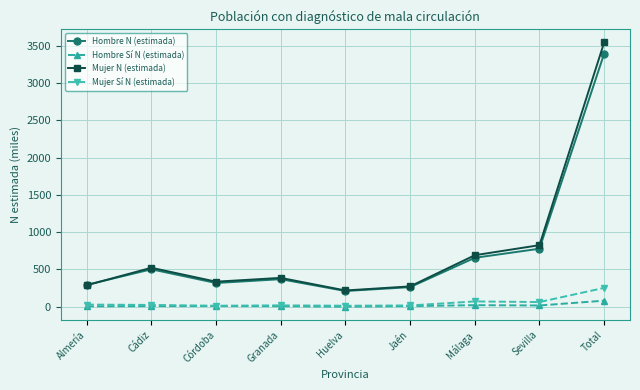

What value does the Hombre Sí N (estimada) series have at Jaén?

8.9